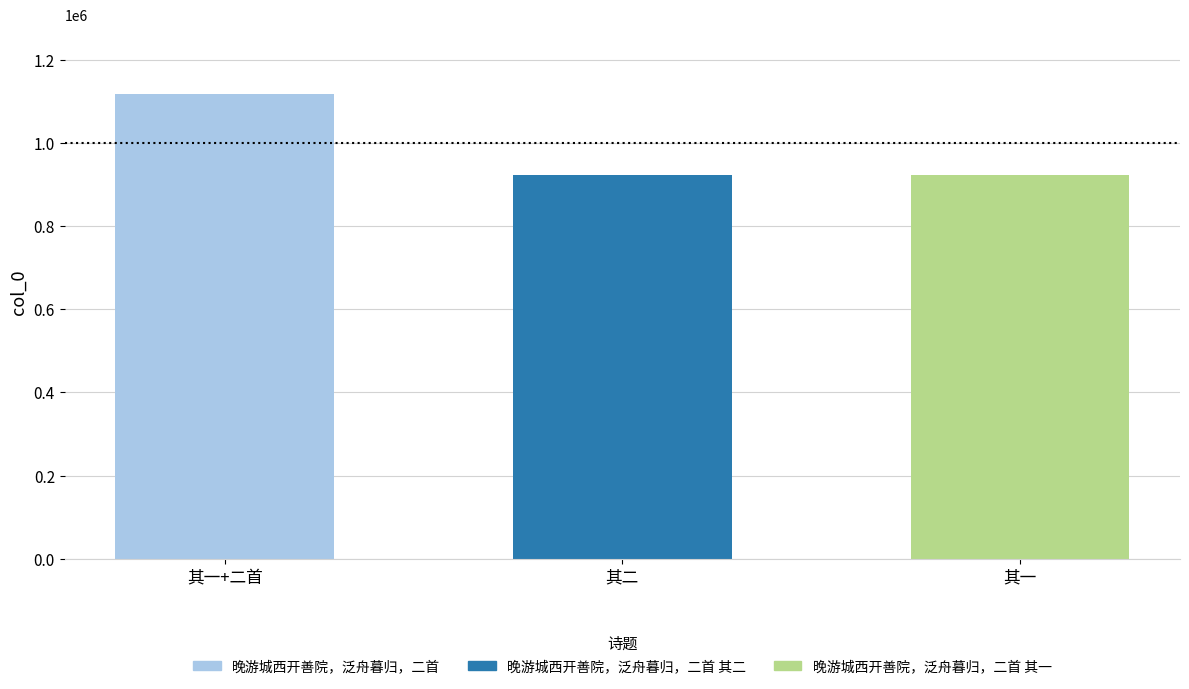

How many data points does each series have?

3